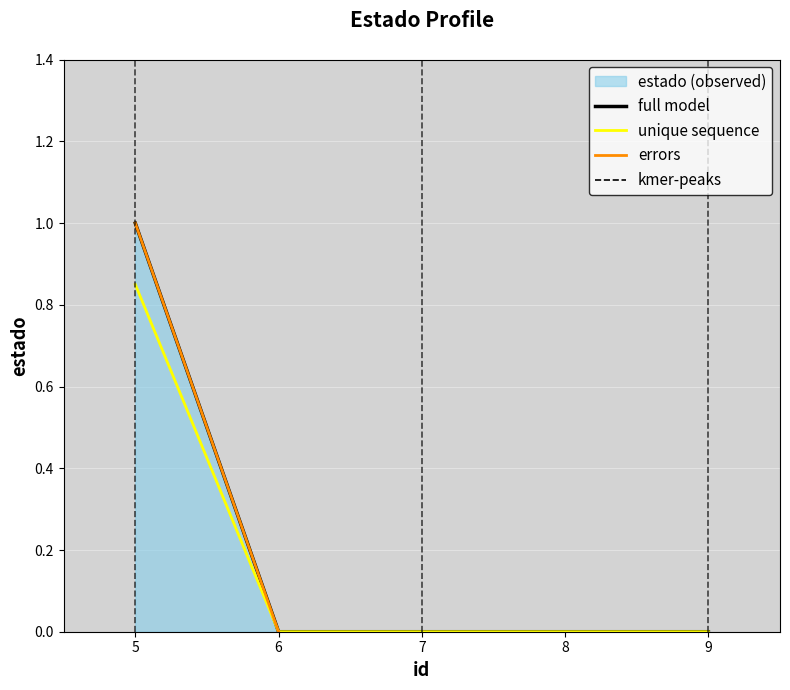

Is it true that unique sequence equals 0.4 at 7?

False